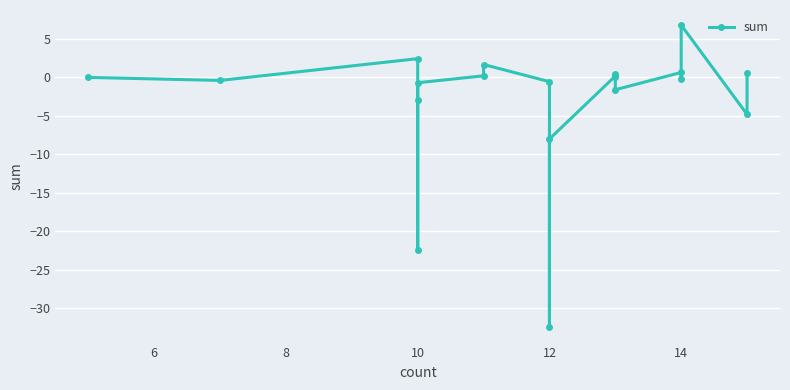

What is the difference between the maximum and minimum values?

39.3